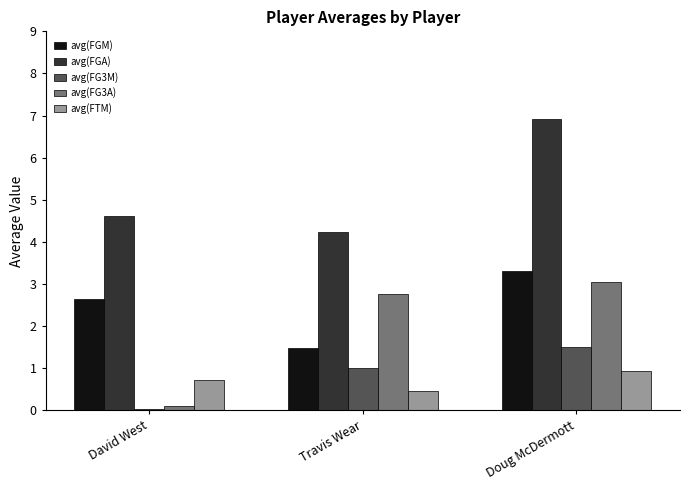

Between Travis Wear and Doug McDermott, which series saw the biggest shift?

avg(FGA)